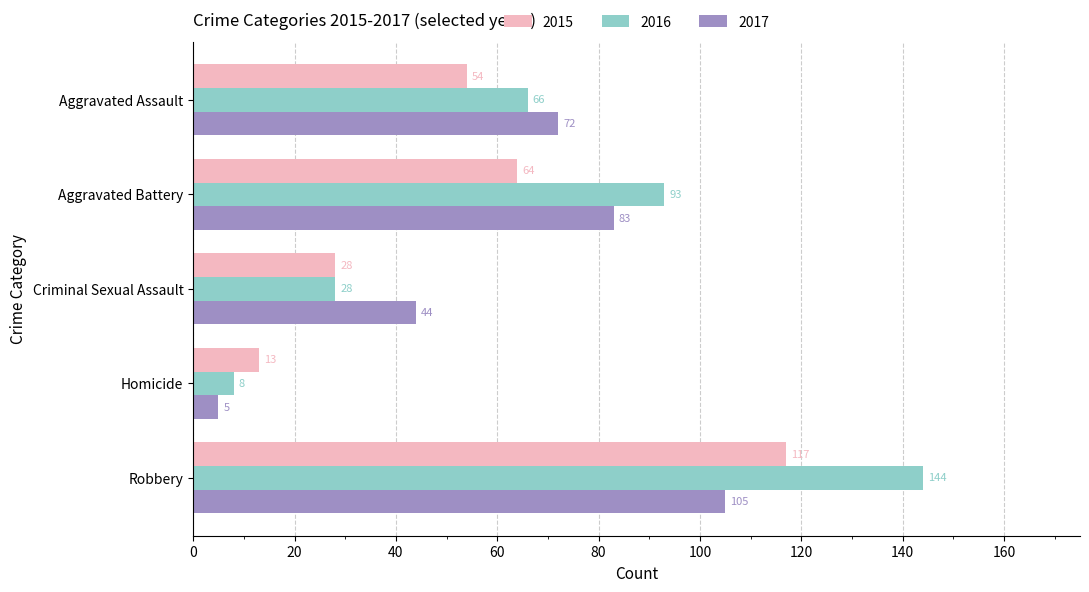

Where is 2017 nearest to the value 55?

Criminal Sexual Assault